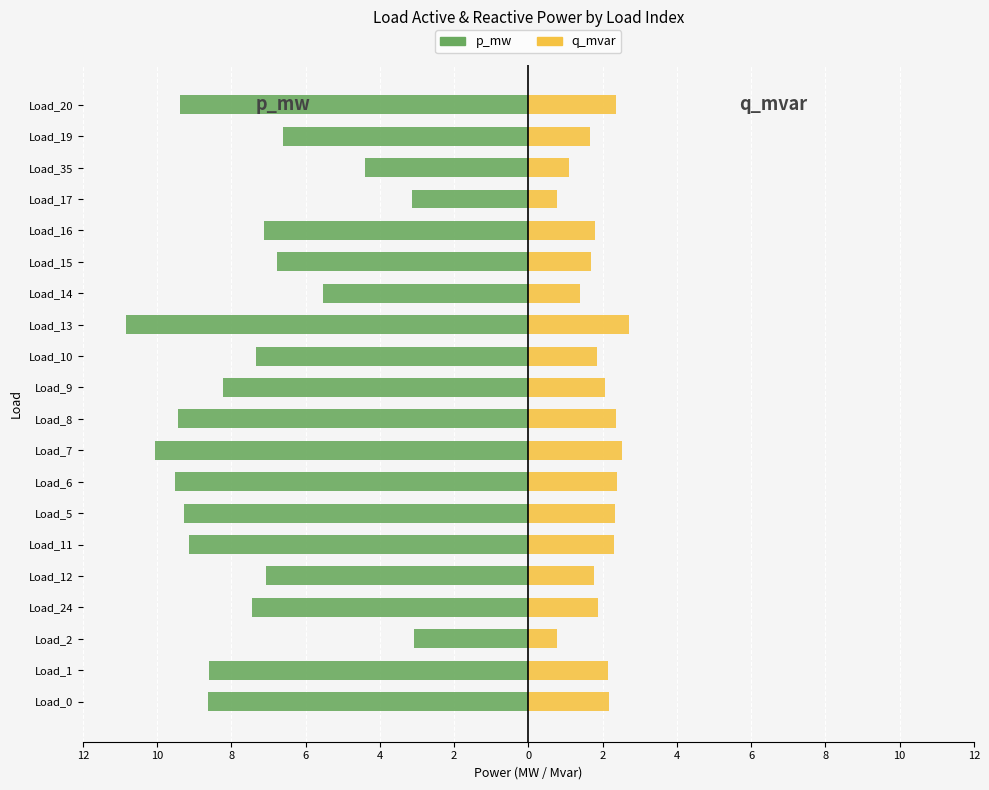

Reading left to right, what are all the values shown in this chart?

p_mw: -8.6	-8.6	-3.1	-7.5	-7.1	-9.2	-9.3	-9.5	-10.1	-9.4	-8.2	-7.3	-10.8	-5.5	-6.8	-7.1	-3.1	-4.4	-6.6	-9.4
q_mvar: 2.2	2.2	0.8	1.9	1.8	2.3	2.3	2.4	2.5	2.4	2.1	1.8	2.7	1.4	1.7	1.8	0.8	1.1	1.7	2.3